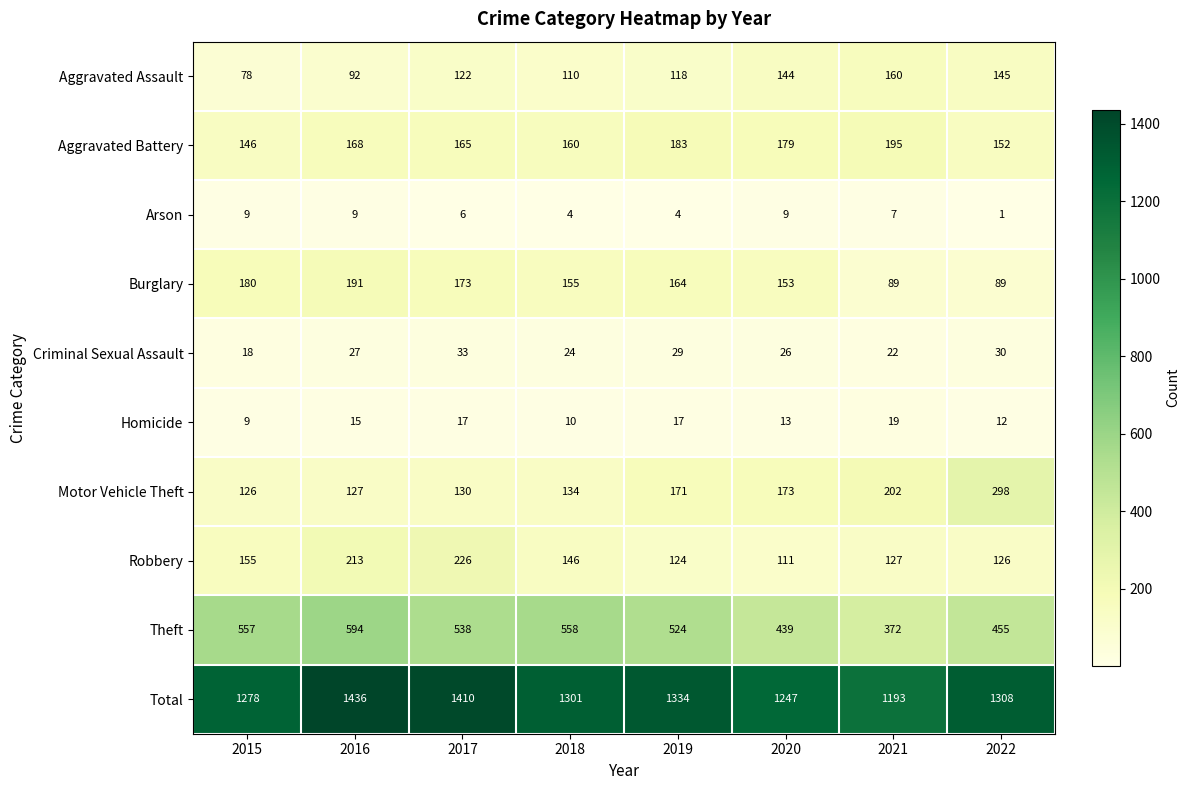

Which series has the widest spread of values?

Total